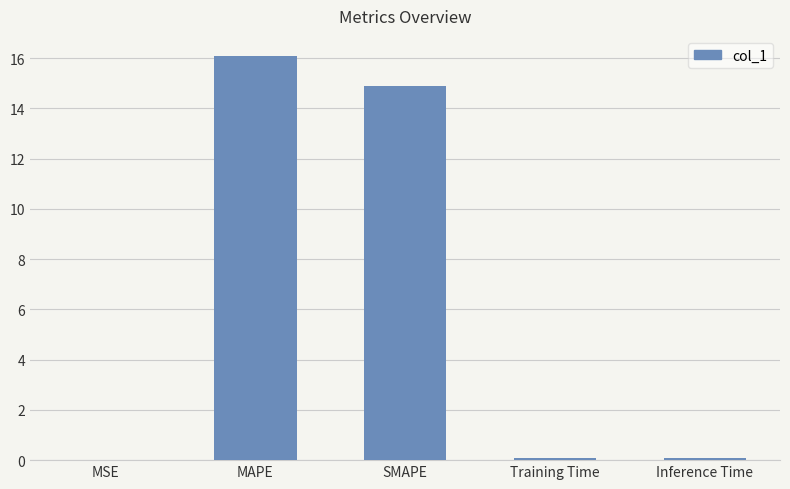

What is the average value?

6.2